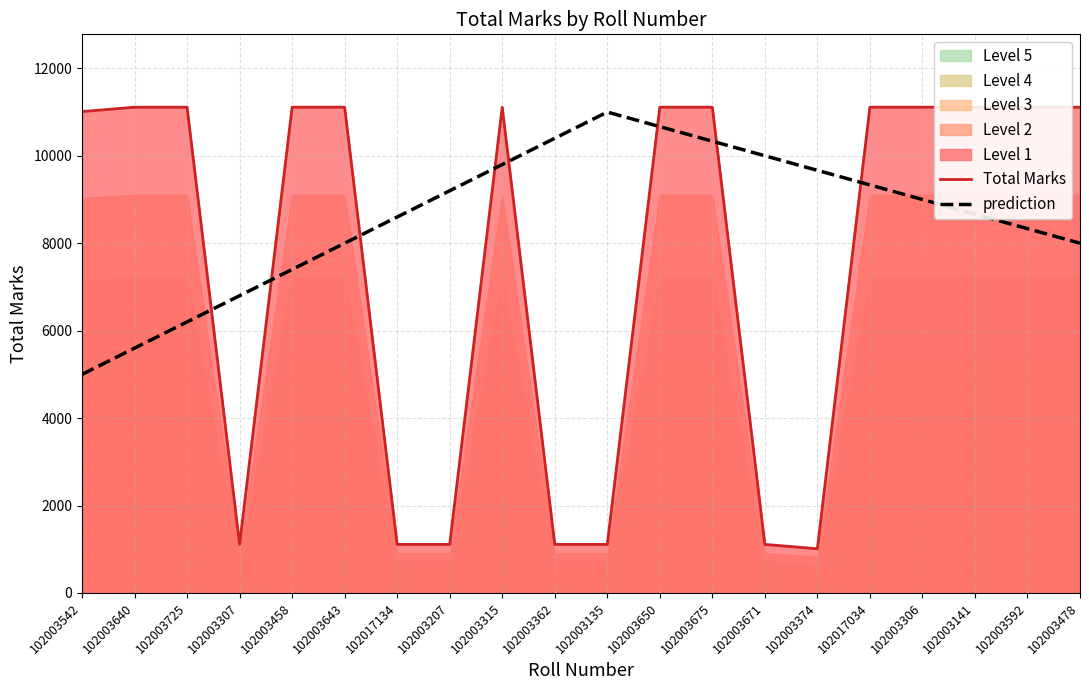

Which series ends up on top after the final intersection of prediction and Total Marks?

Total Marks